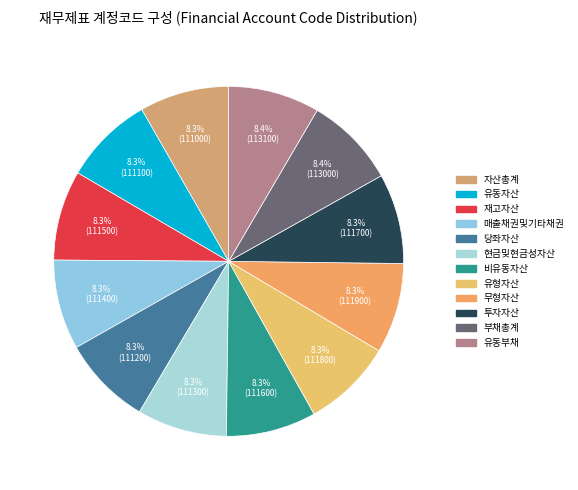

Is there any slice that represents more than half of the pie?

No